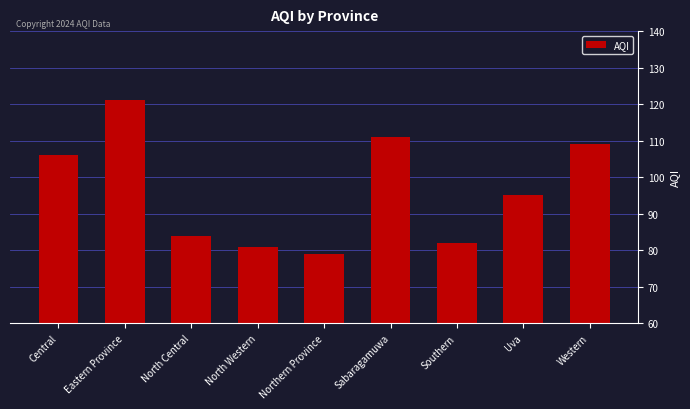

Rank the categories by value from highest to lowest.

Eastern Province, Sabaragamuwa, Western, Central, Uva, North Central, Southern, North Western, Northern Province